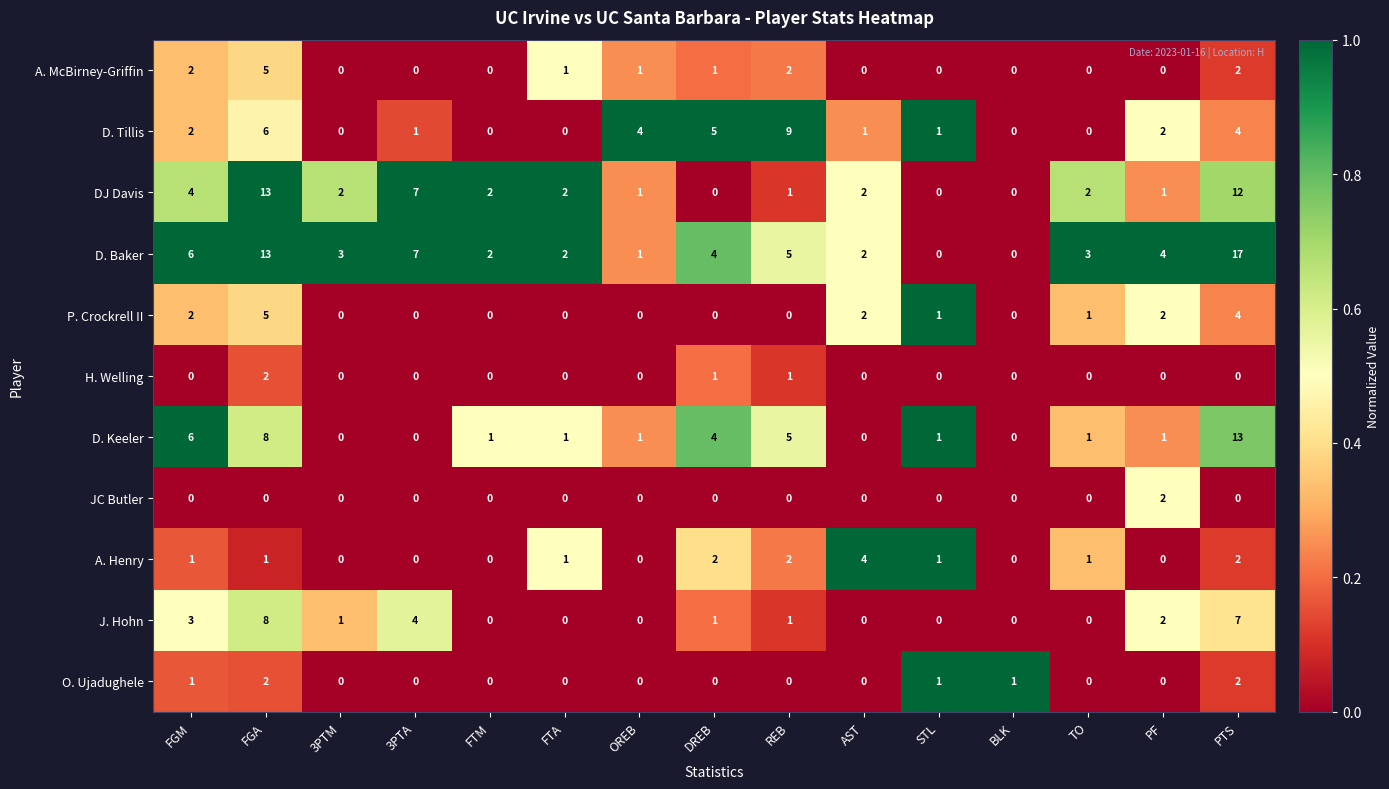

Is it true that O. Ujadughele equals 0 at FTM?

True